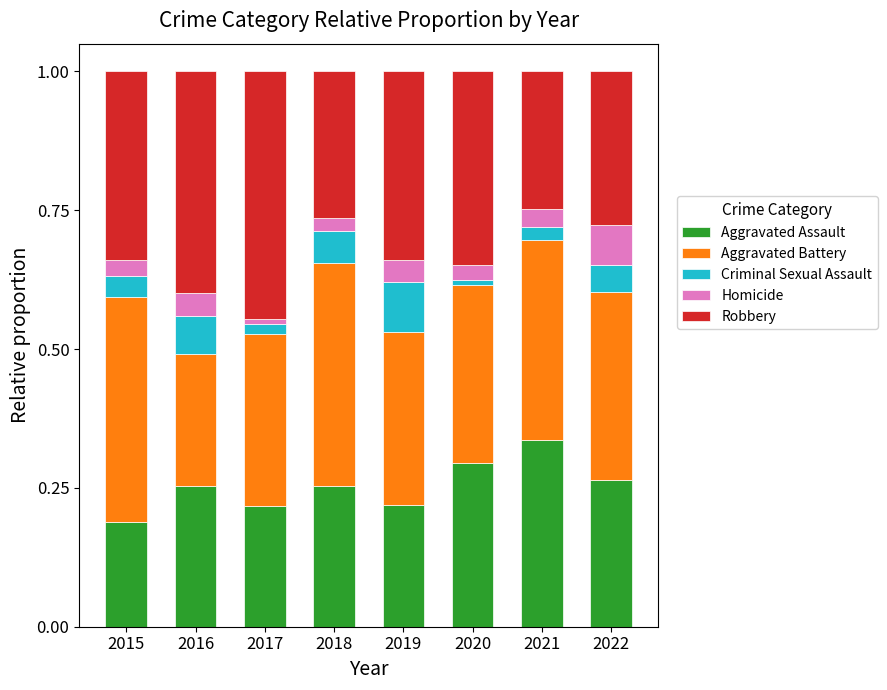

What is the total value across all series at 2016?

1.0